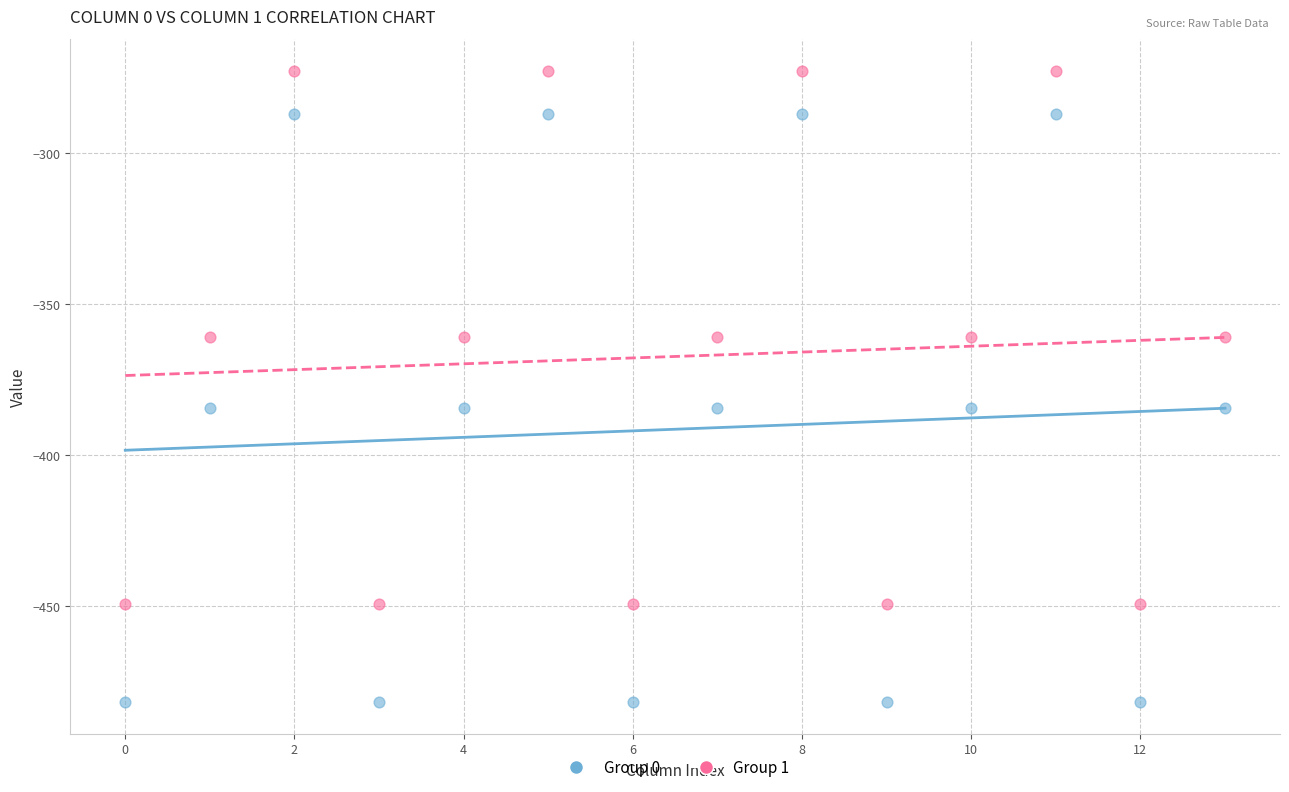

Across all data points, what is the range of Y values (max minus min)?

209.3